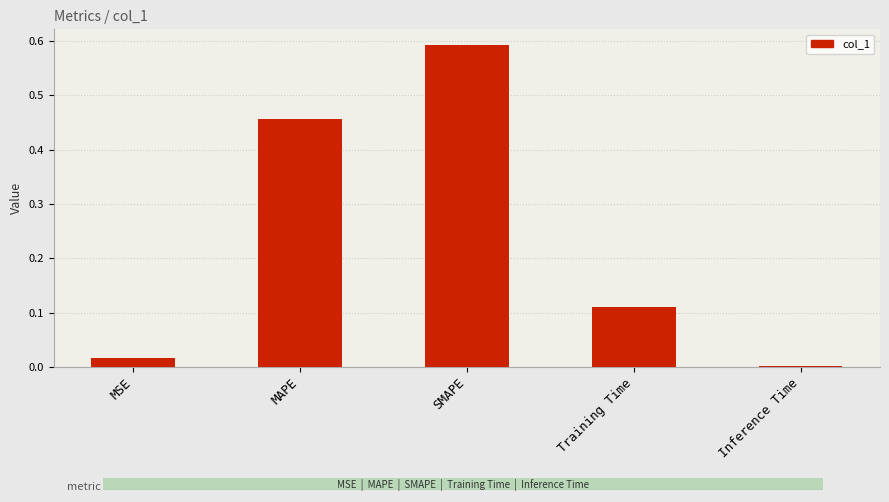

Which has a higher value, Inference Time or SMAPE?

SMAPE